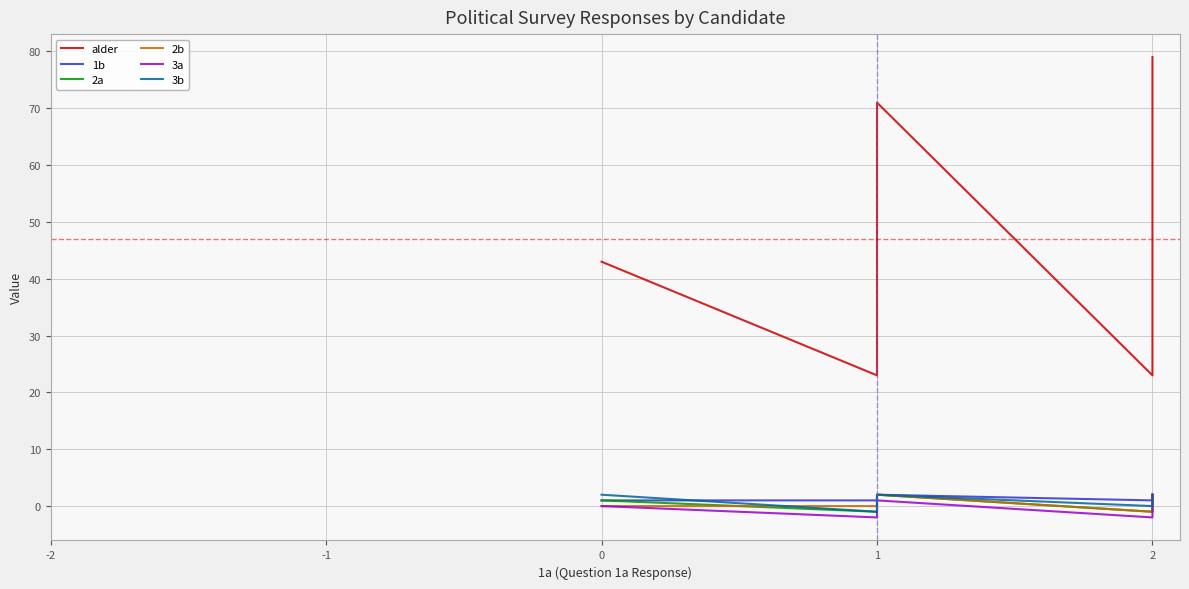

Which has a higher value, 2 or 0?

2